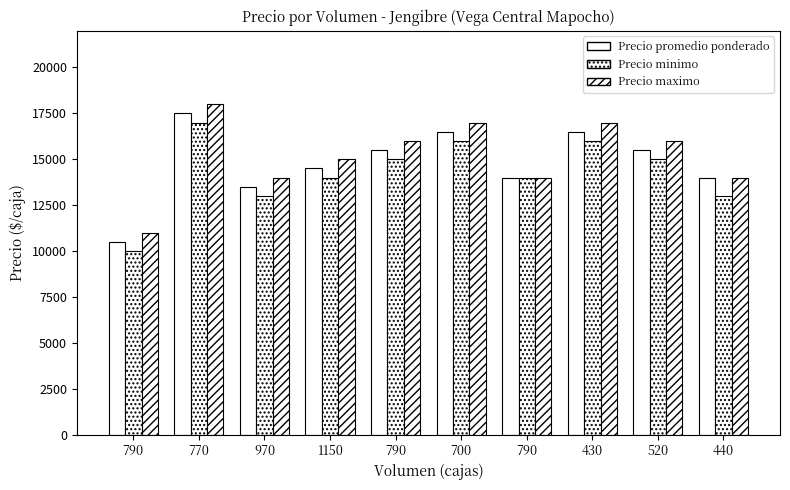

Which series has the largest total across all categories?

Precio maximo